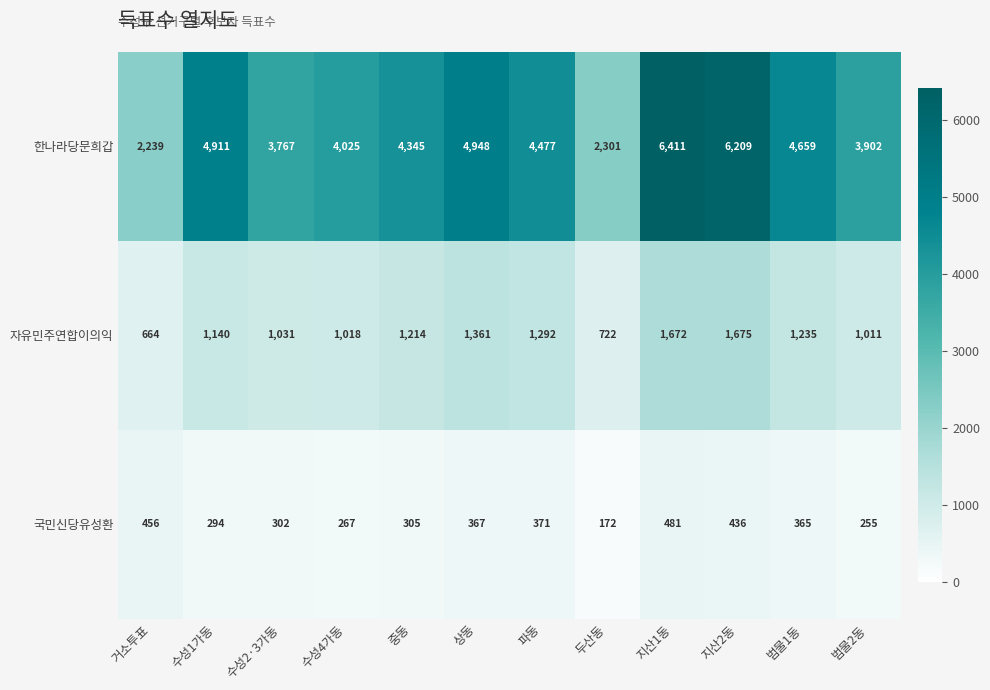

Rank the series by their maximum value, from highest to lowest.

한나라당문희갑, 자유민주연합이의익, 국민신당유성환